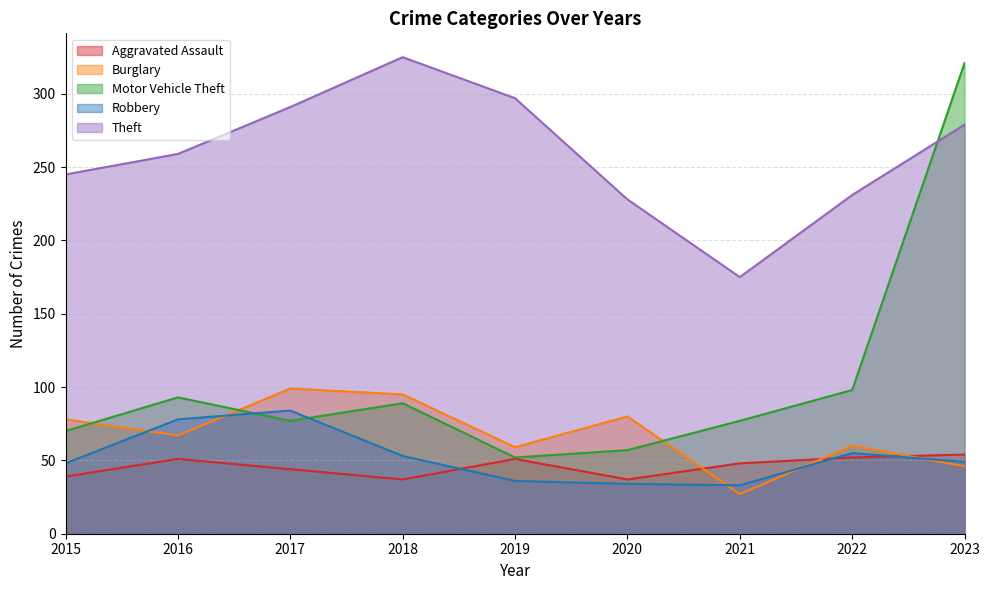

Which series has the largest total across all categories?

Theft